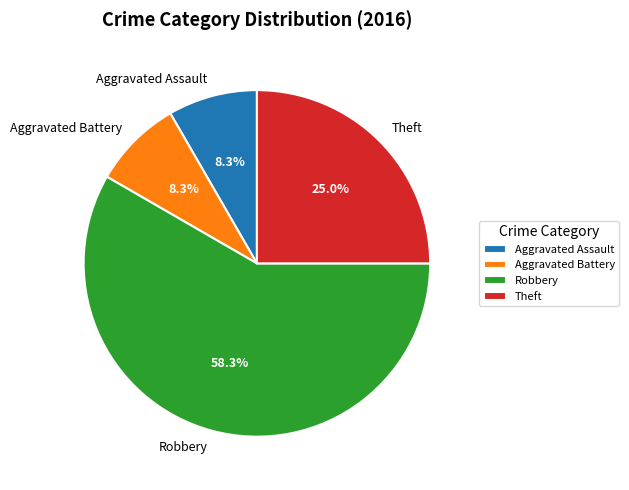

Is it true that Aggravated Assault is 8% of the pie?

True